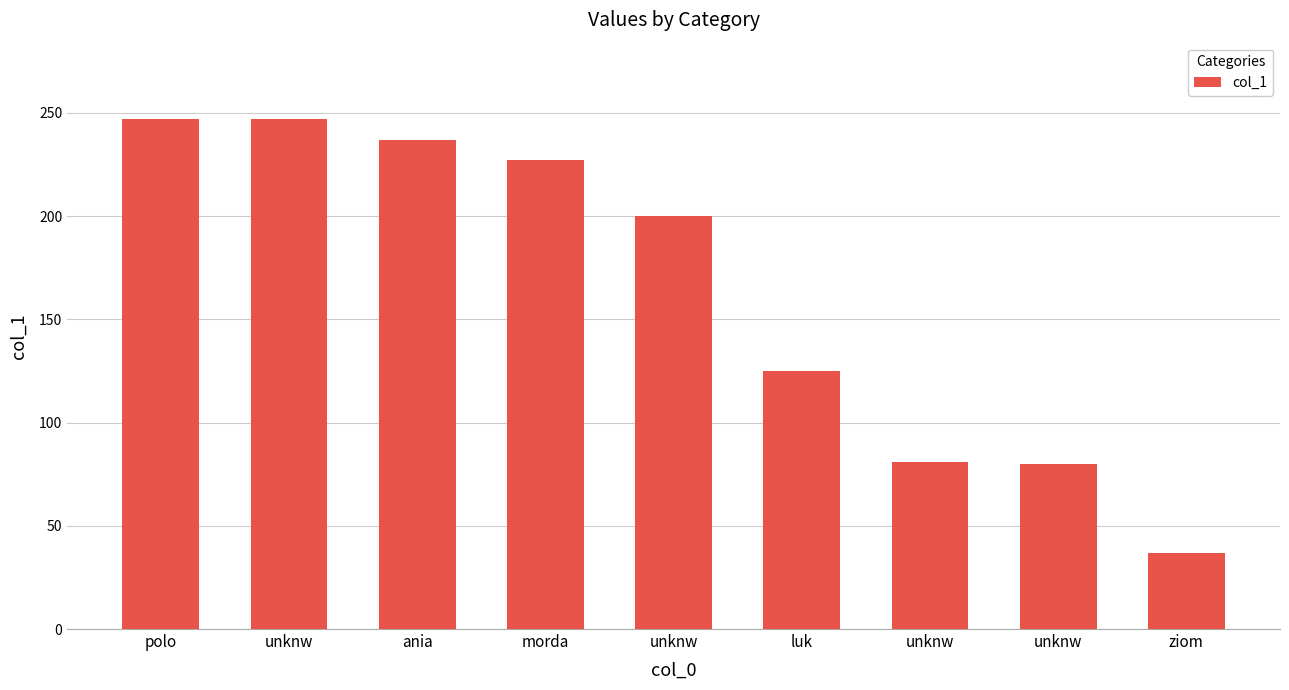

At which category does the chart reach its peak across all series?

polo